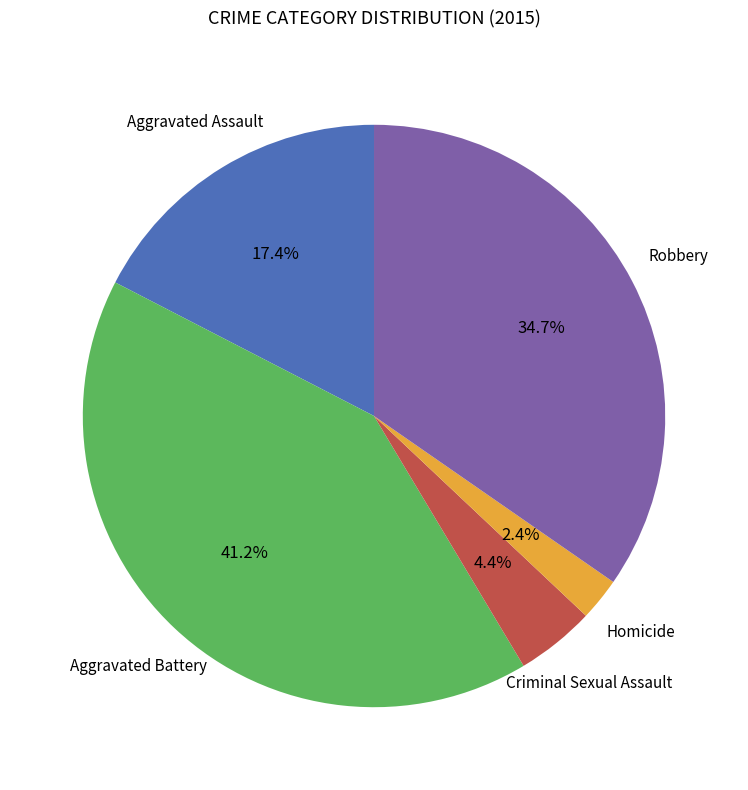

Is there any slice that represents more than half of the pie?

No